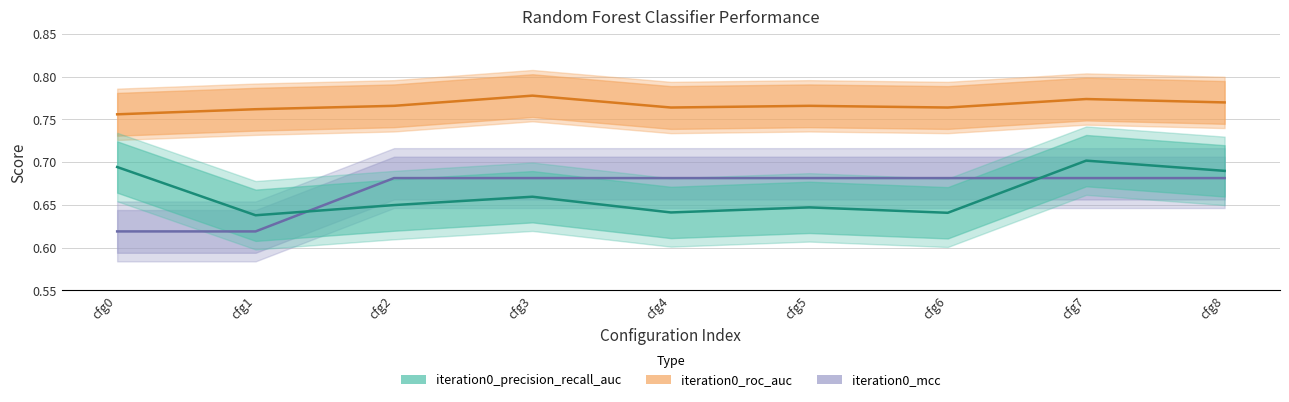

Between cfg0 and cfg6, which series saw the biggest shift?

iteration0_mcc